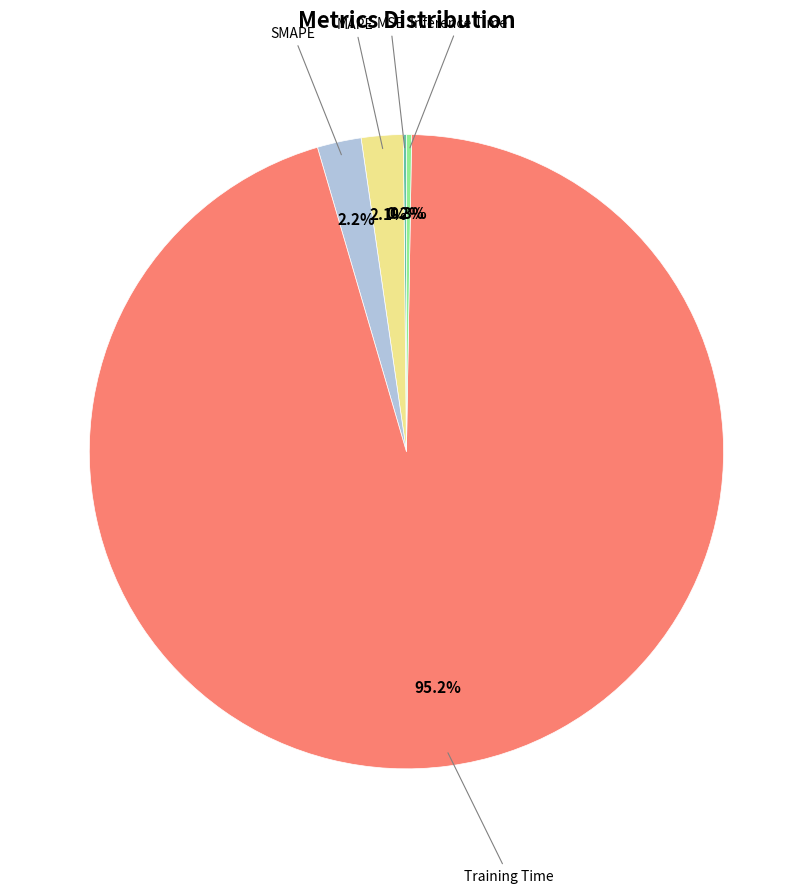

Does any single category account for the majority?

Yes